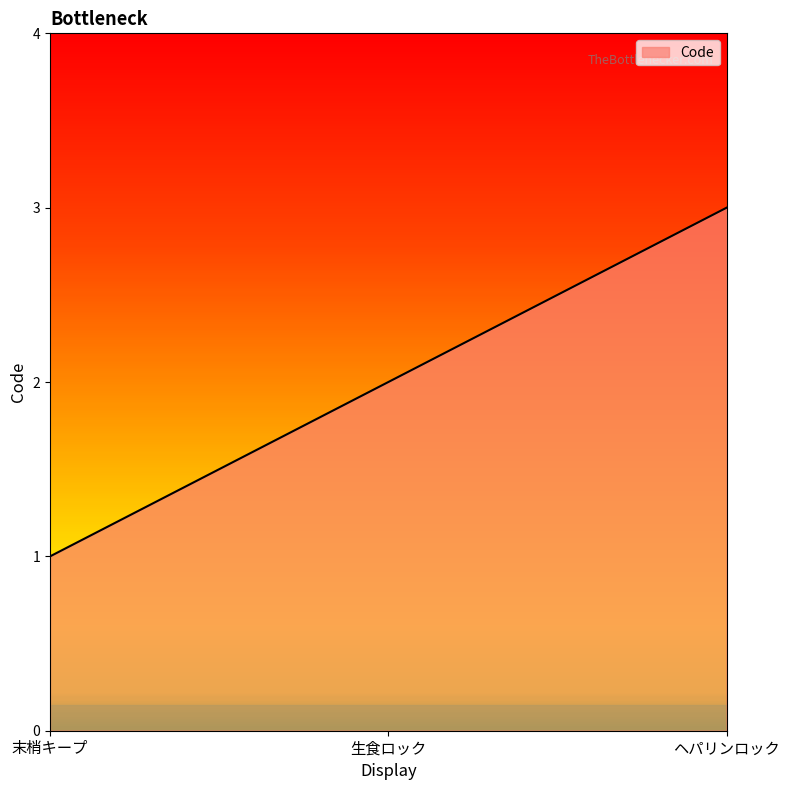

What is the difference between the values at 末梢キープ and 生食ロック?

1